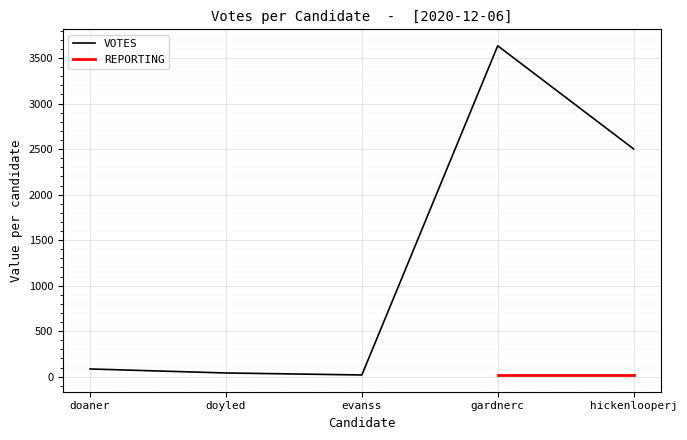

What is the minimum value for PRECINCTS?

15